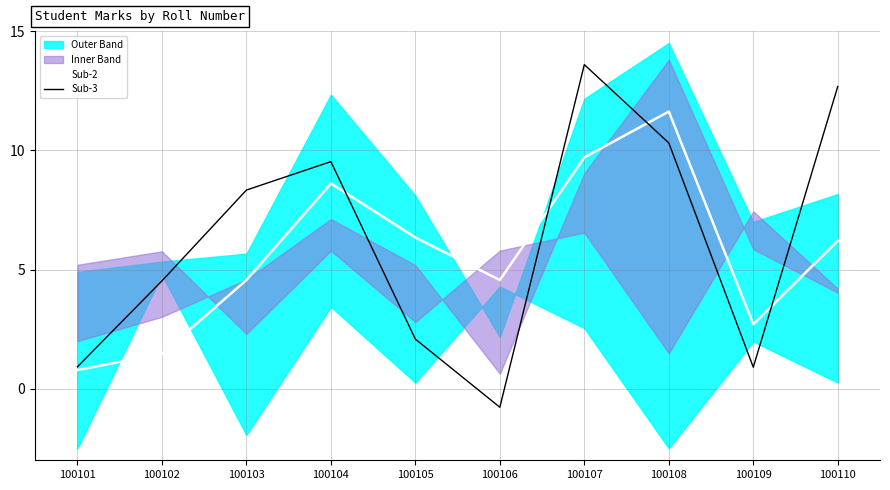

At which category does Sub-3 reach its first local valley?

100106